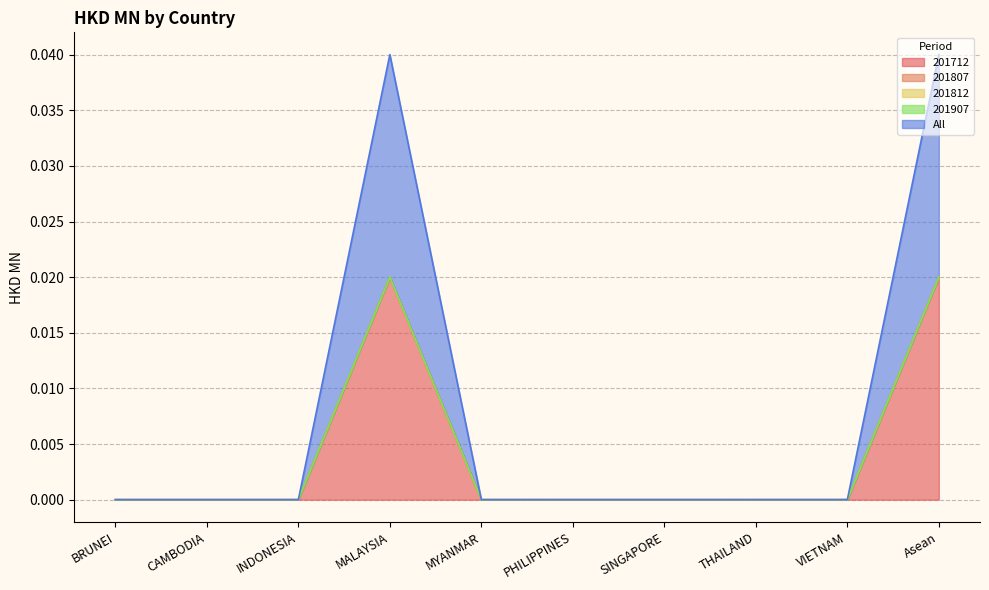

How many lines are shown in the chart?

5